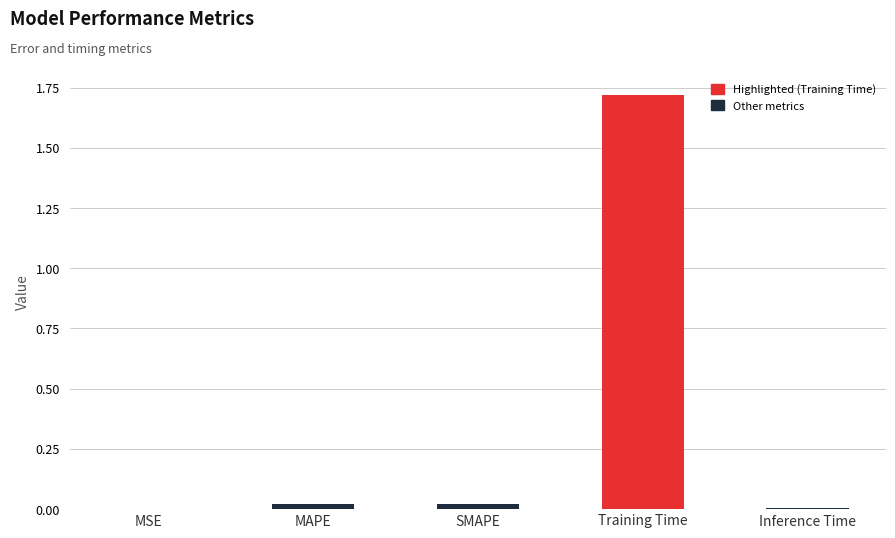

Is it true that the value at SMAPE is 0.0?

True